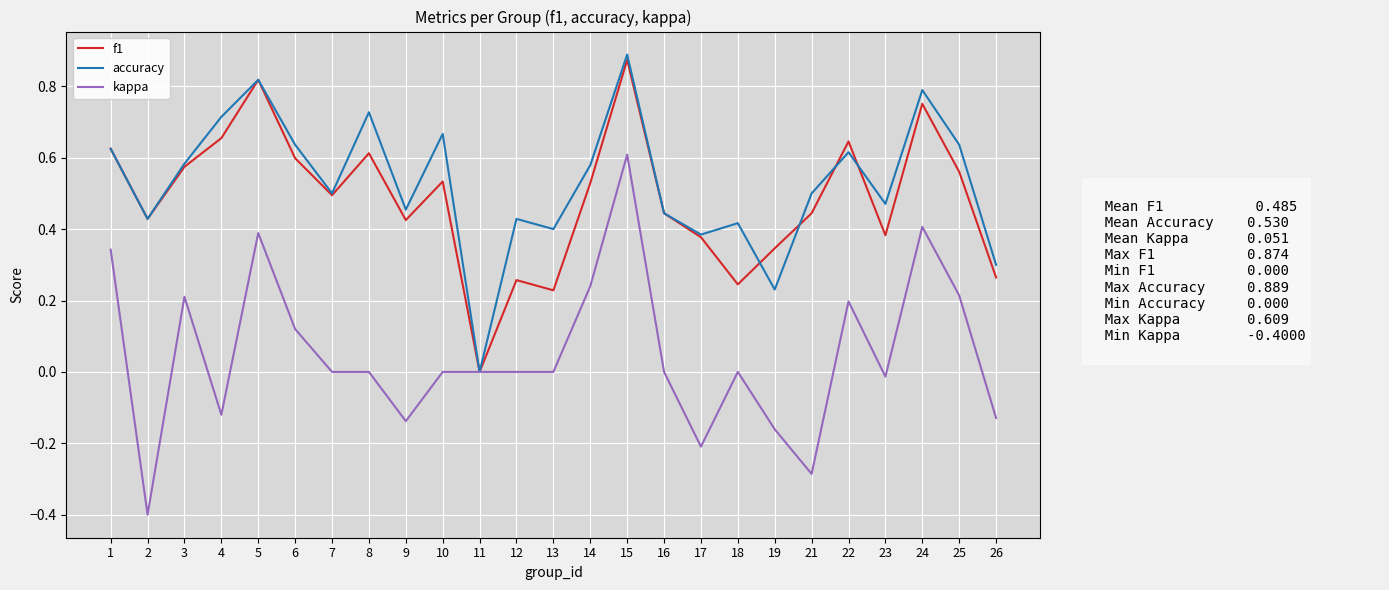

Which label corresponds to the smallest value in the chart?

2